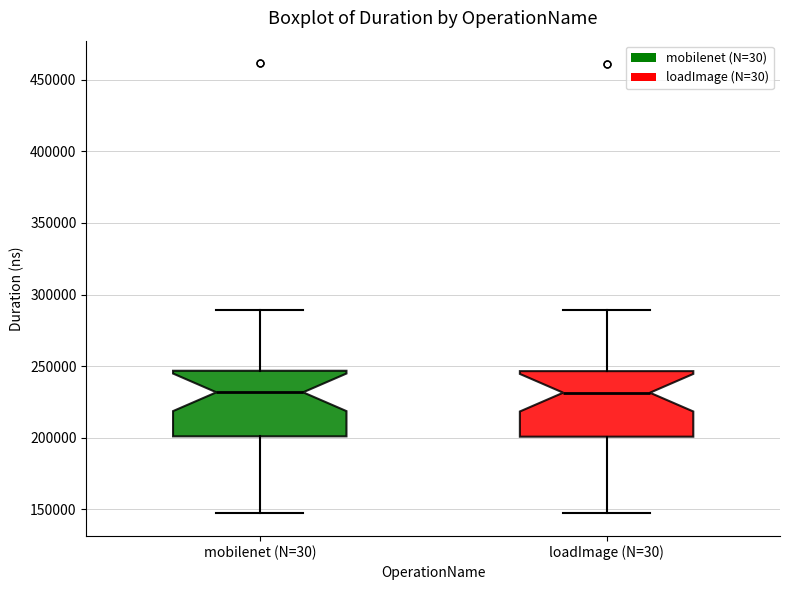

Where does the upper whisker of the box for mobilenet (N=30) end on the y-axis? The values are not printed on the chart, so give them approximately, as read against the axis.

290000